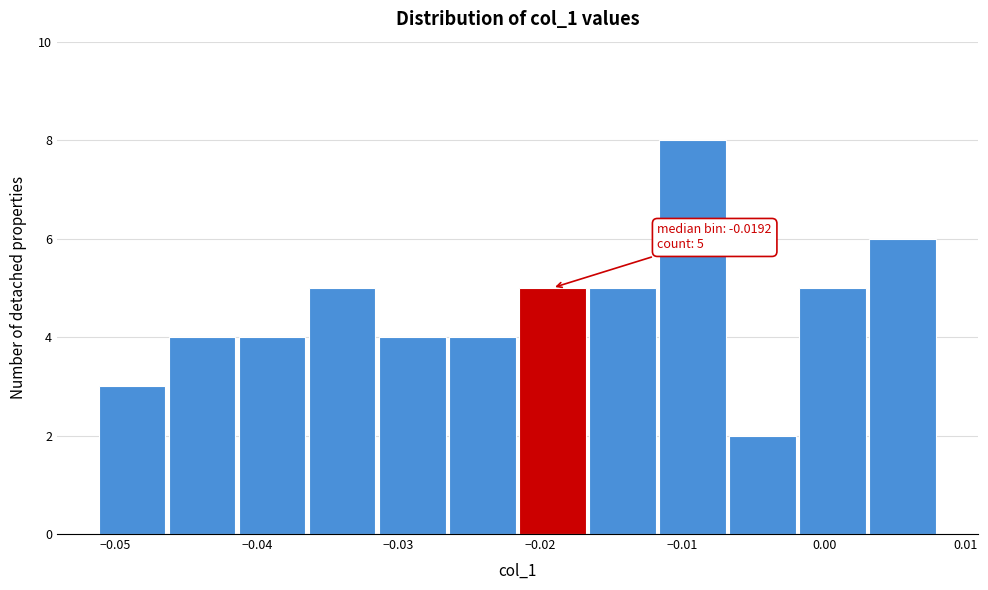

Over which range of the x-axis is the bar tallest?

-0.012 to -0.007